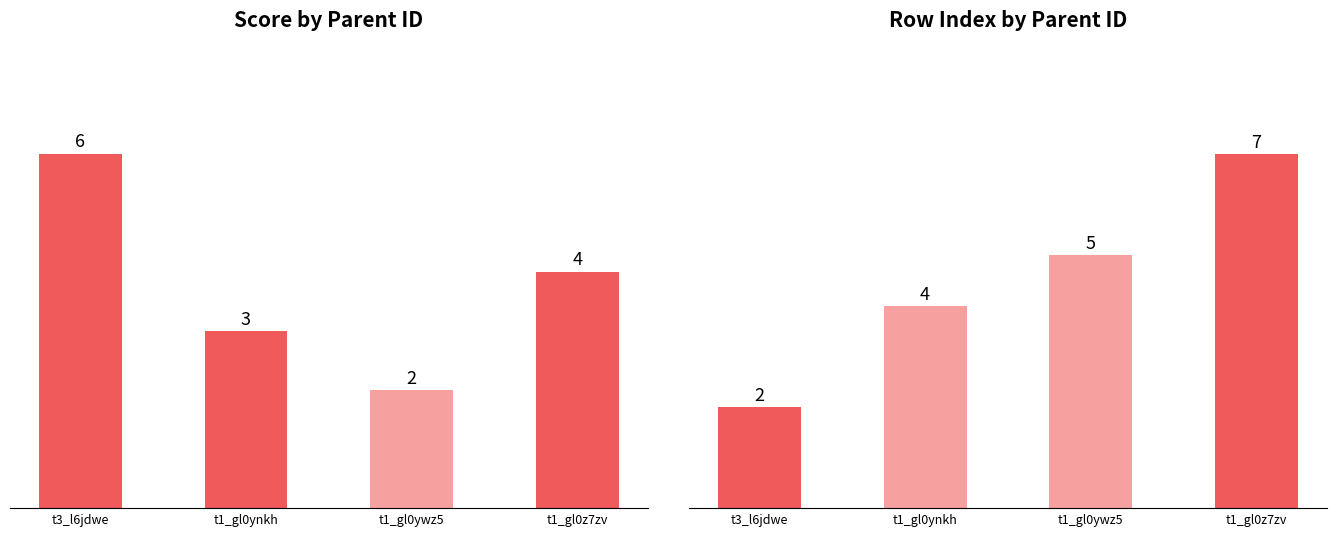

At which label does col_0 reach its peak?

t1_gl0z7zv